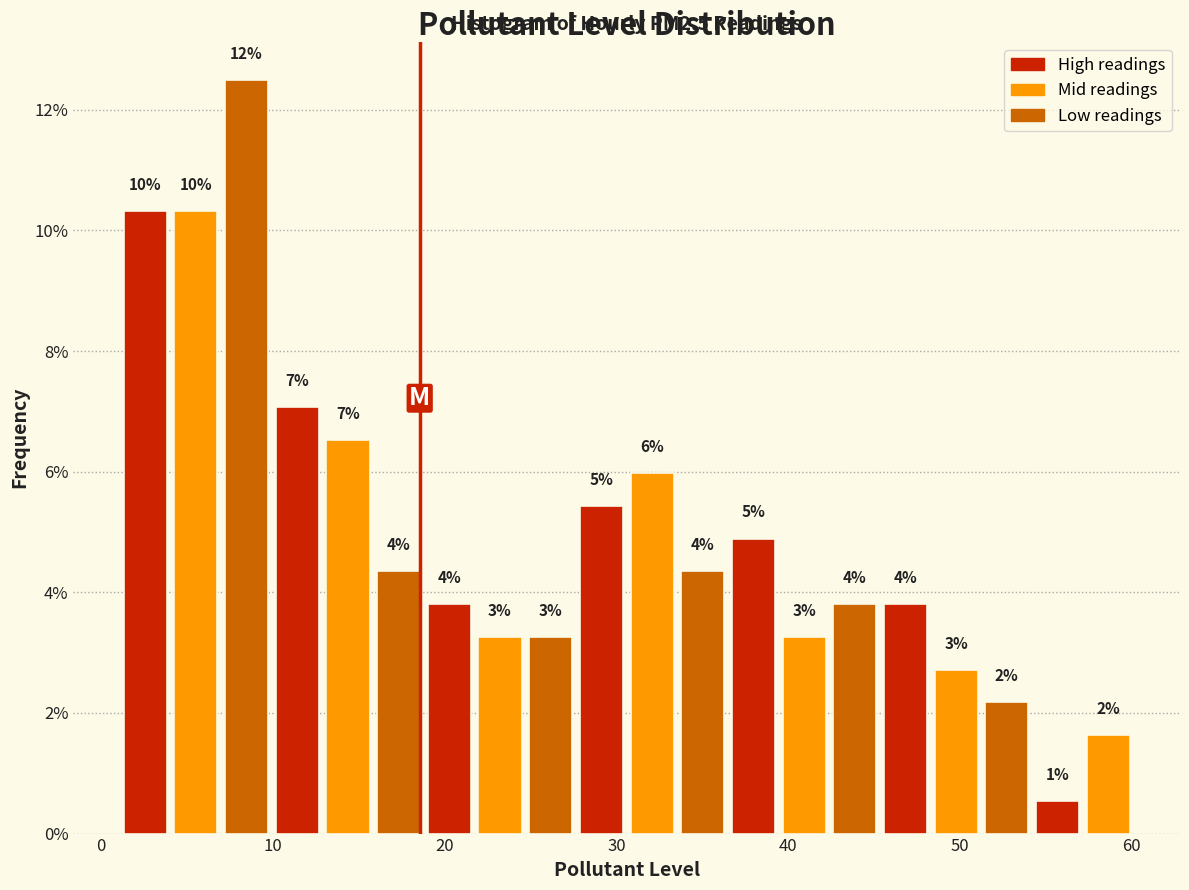

Read against the x-axis, roughly where is the centre of the tallest bar?

8